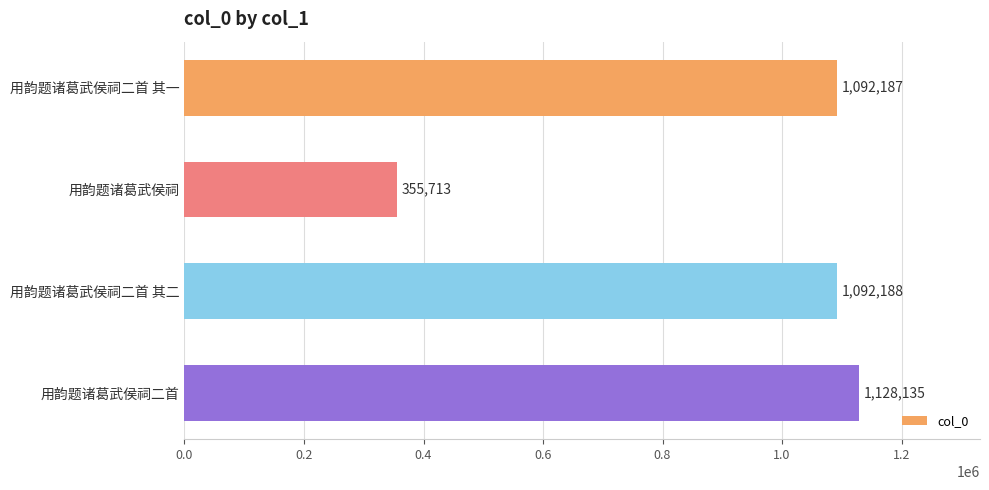

What is the label of the 2nd bar from the top?

用韵题诸葛武侯祠